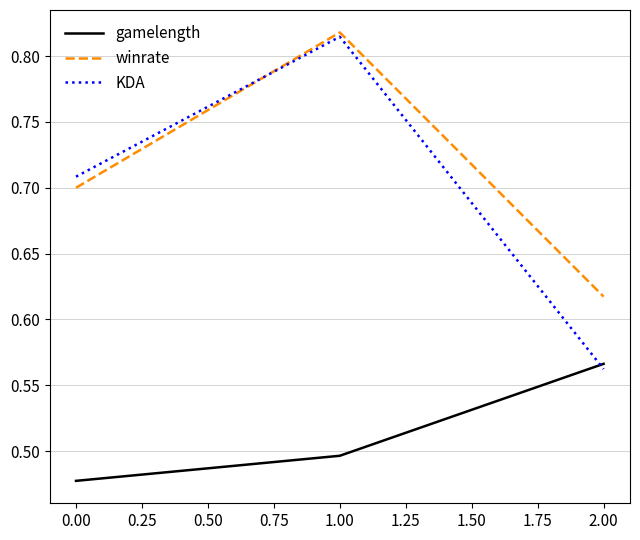

What position from the right is 1.00?

2